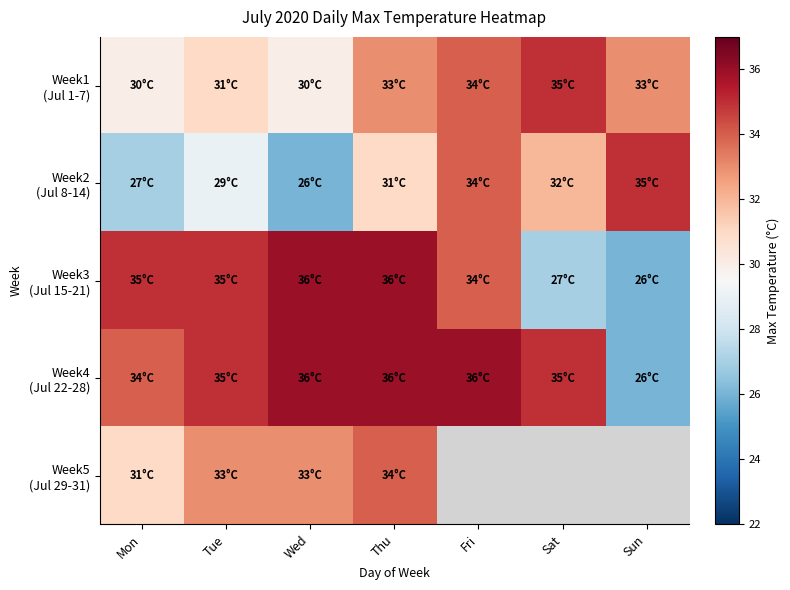

True or false: Week2 (Jul 8-14) has a value of 29.0 at Tue.

True